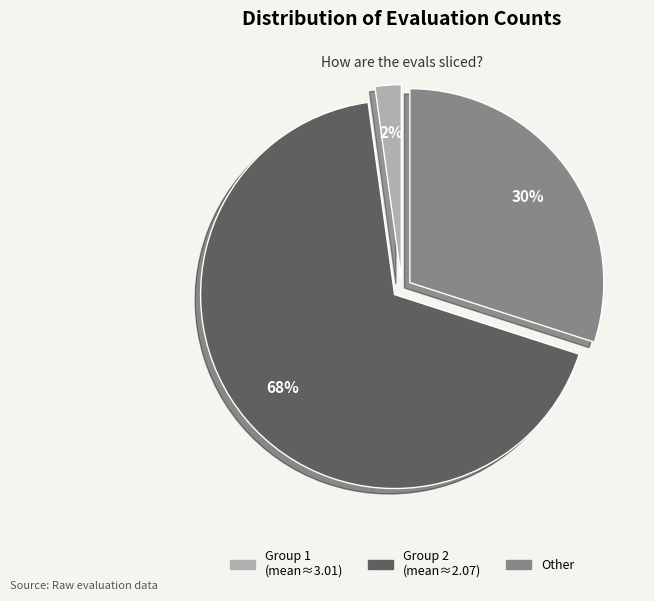

Is there a majority slice in this chart?

Yes